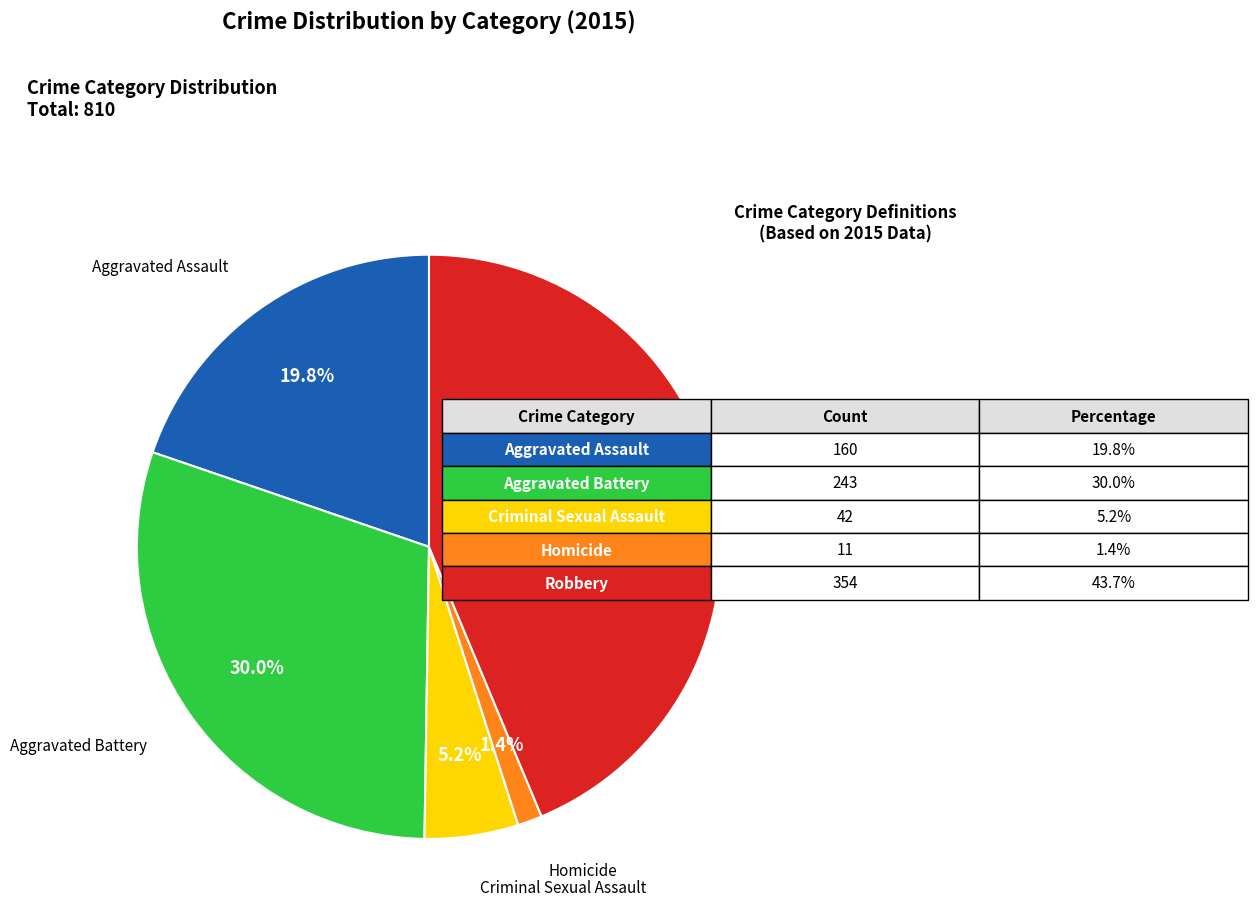

To the nearest percent, what is the combined percentage of Criminal Sexual Assault and Homicide?

7%